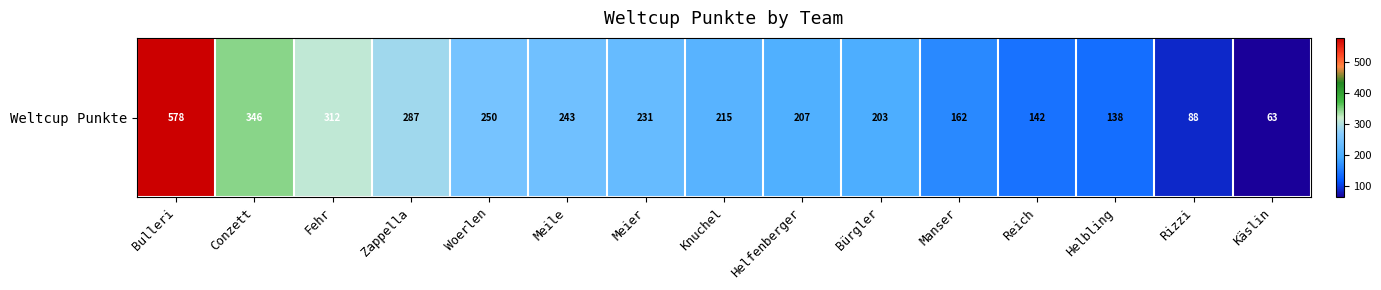

Read the value at Fehr, to the nearest 50.

300